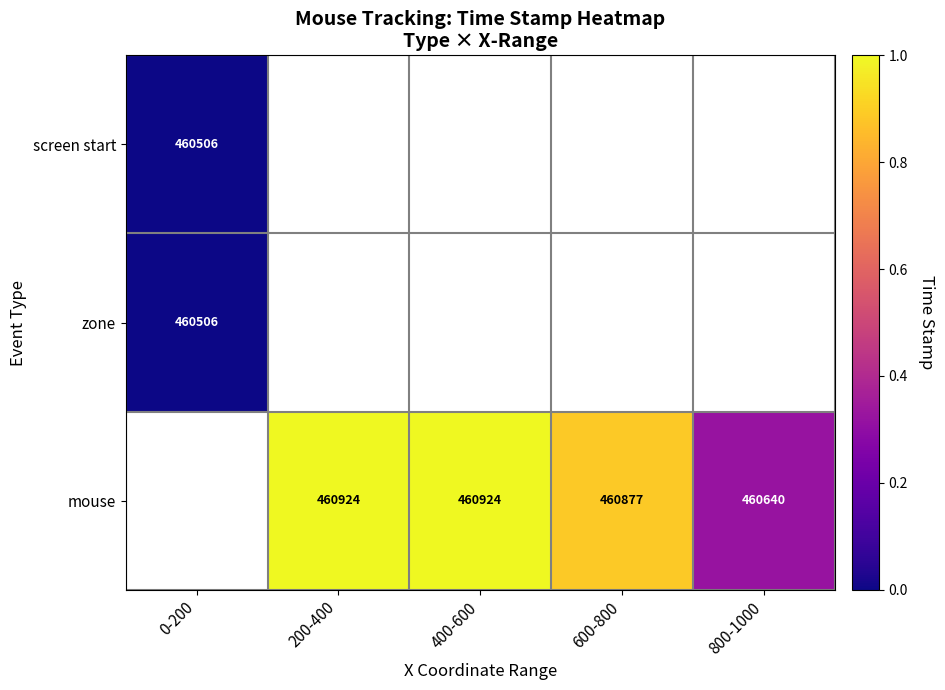

The mouse series shows 460924 at 400-600. True or false?

True